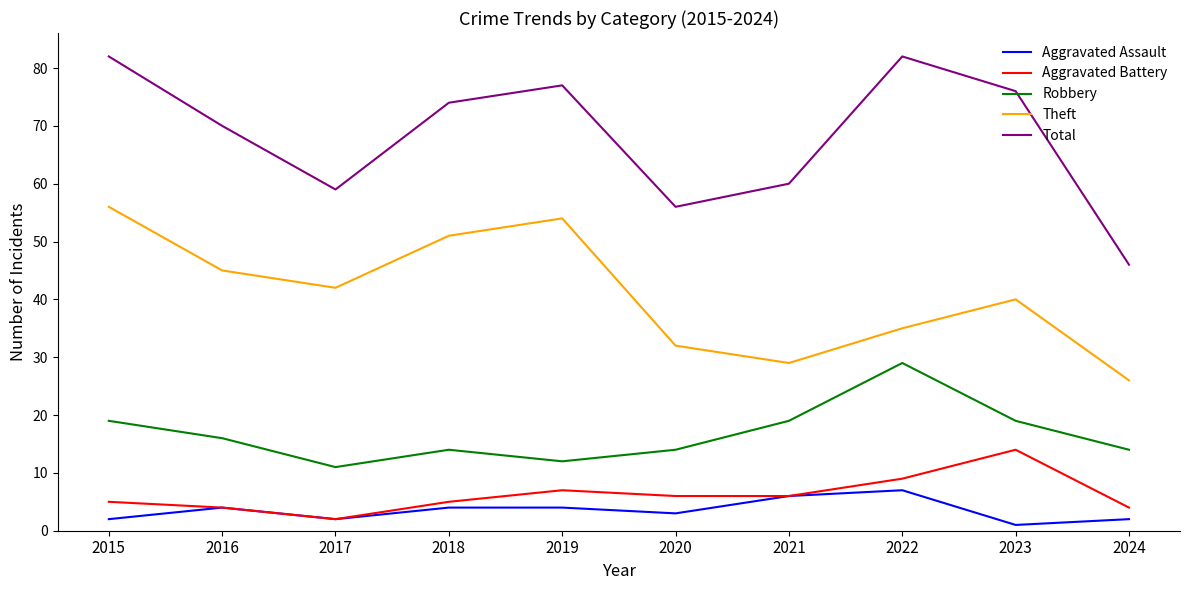

What is the difference between the highest and lowest values at 2022?

75